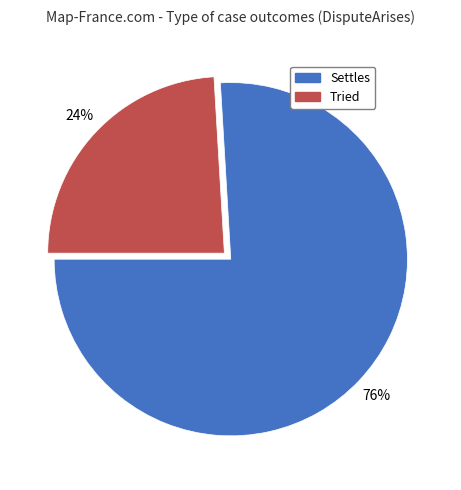

Is the sum of Settles and Tried greater than half?

Yes